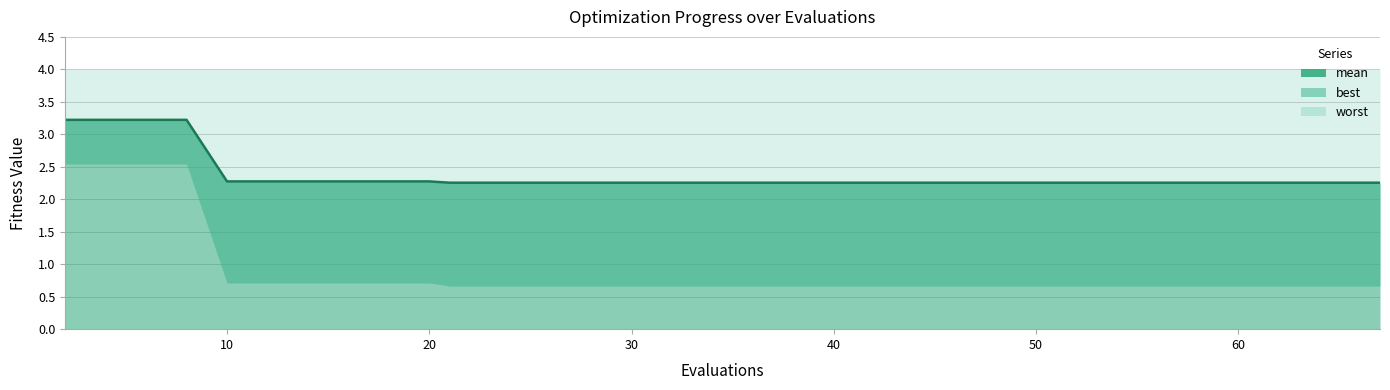

Reading right to left, list all the values displayed in this chart.

2.3	2.3	2.3	2.3	2.3	2.3	2.3	2.3	2.3	2.3	2.3	2.3	2.3	2.3	2.3	2.3	2.3	2.3	2.3	2.3	2.3	2.3	2.3	2.3	2.3	2.3	2.3	2.3	2.3	2.3	2.3	2.3	2.3	2.3	2.3	2.3	3.2	3.2	3.2	3.2